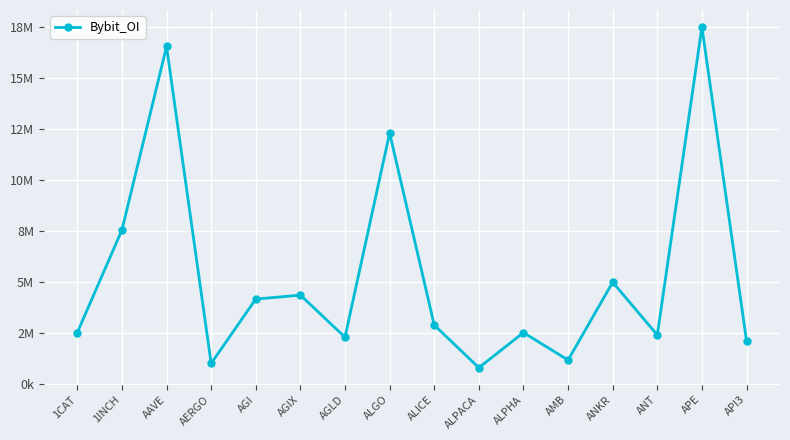

What is the sum of the values at ANKR and API3?

7084123